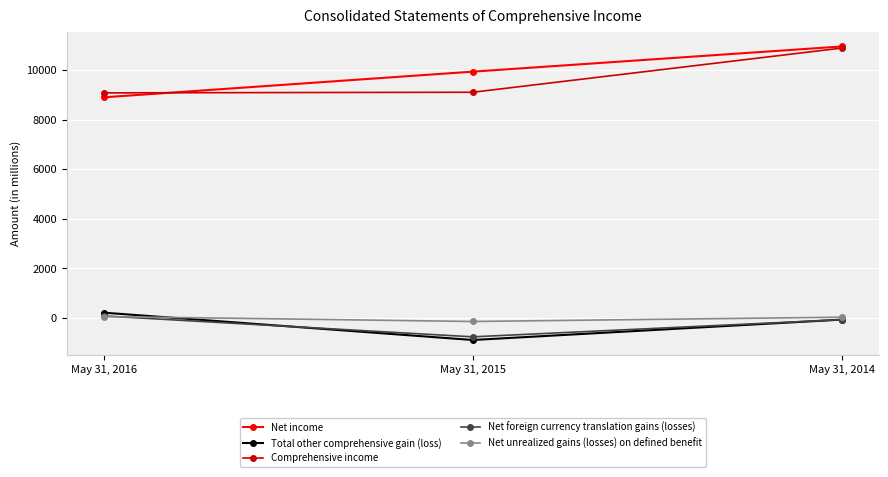

Which series changed the most between May 31, 2016 and May 31, 2014?

Net income